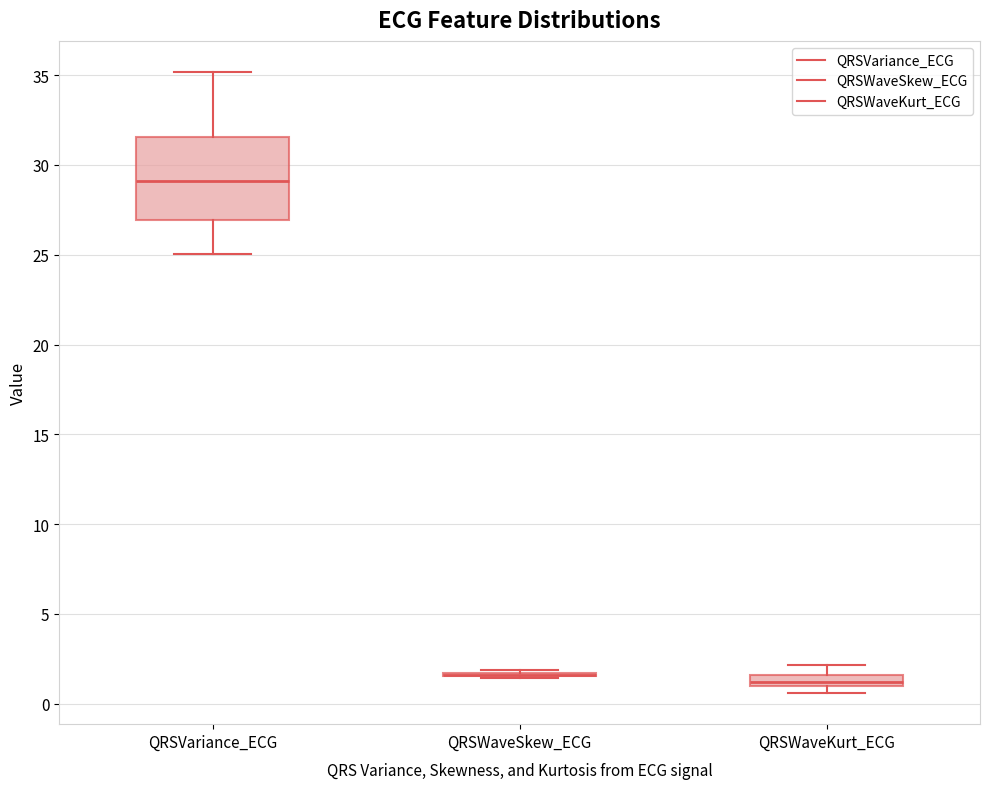

Comparing the boxes themselves (not the whiskers), which one is the tallest?

QRSVariance_ECG